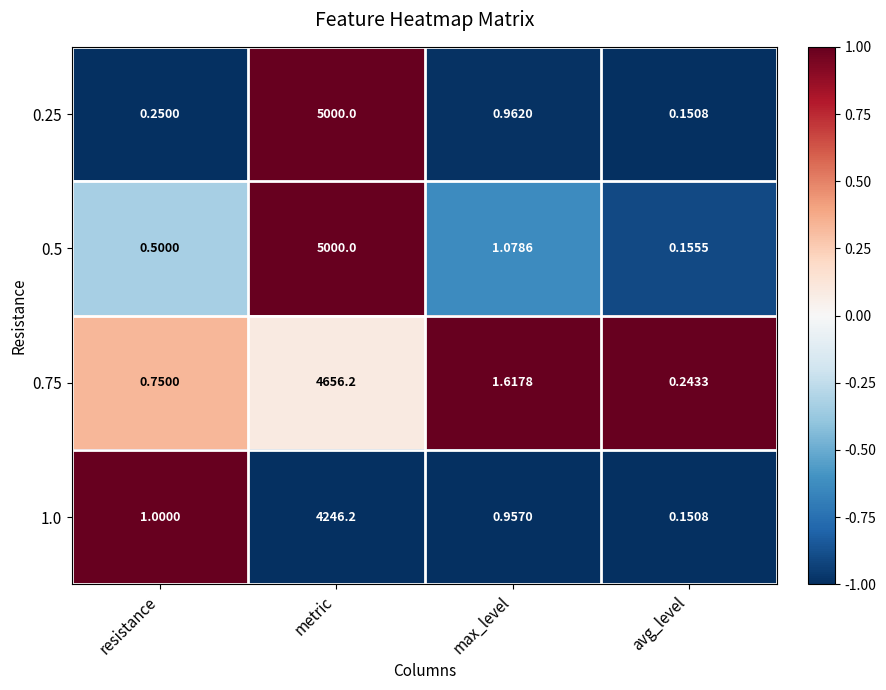

Rank the series at max_level from highest to lowest value.

0.75, 0.5, 0.25, 1.0